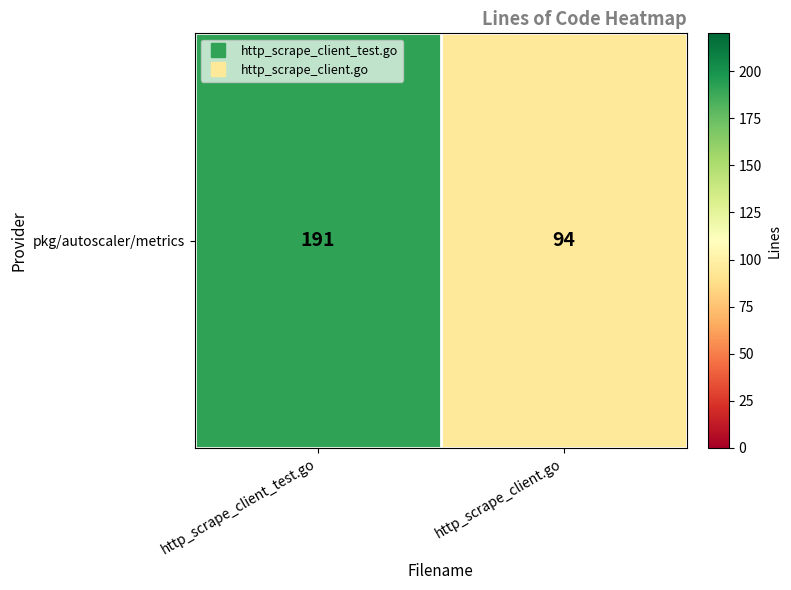

What is the maximum value shown in the chart?

191